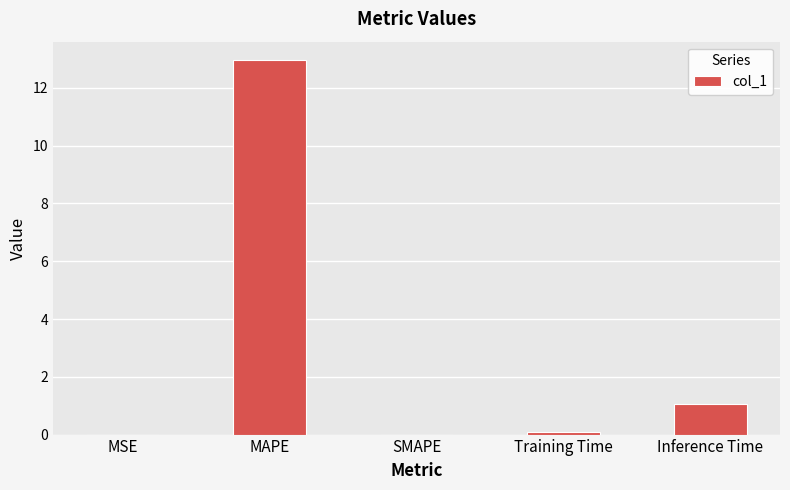

Between Training Time and MAPE, which is larger?

MAPE